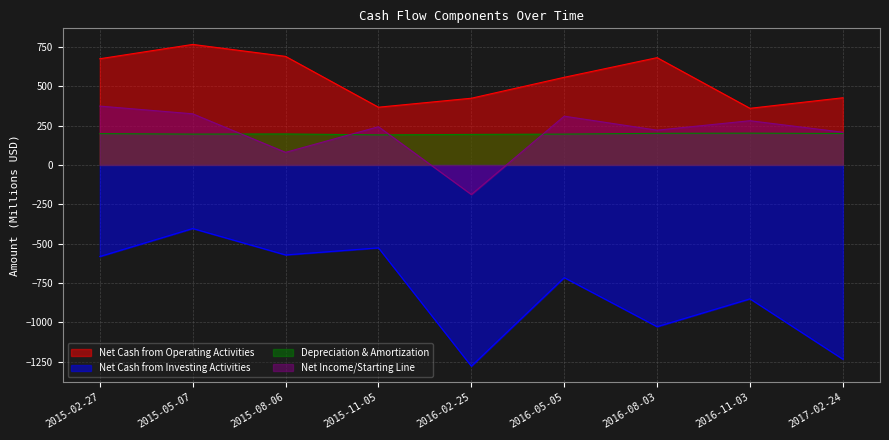

The Net Income/Starting Line series shows -255 at 2016-02-25. True or false?

False